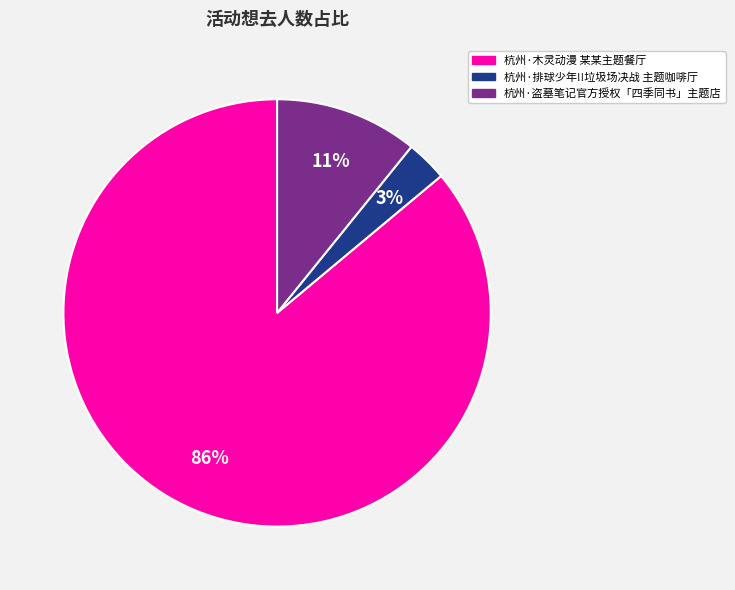

What is the largest slice in the pie chart?

杭州·木灵动漫 某某主题餐厅